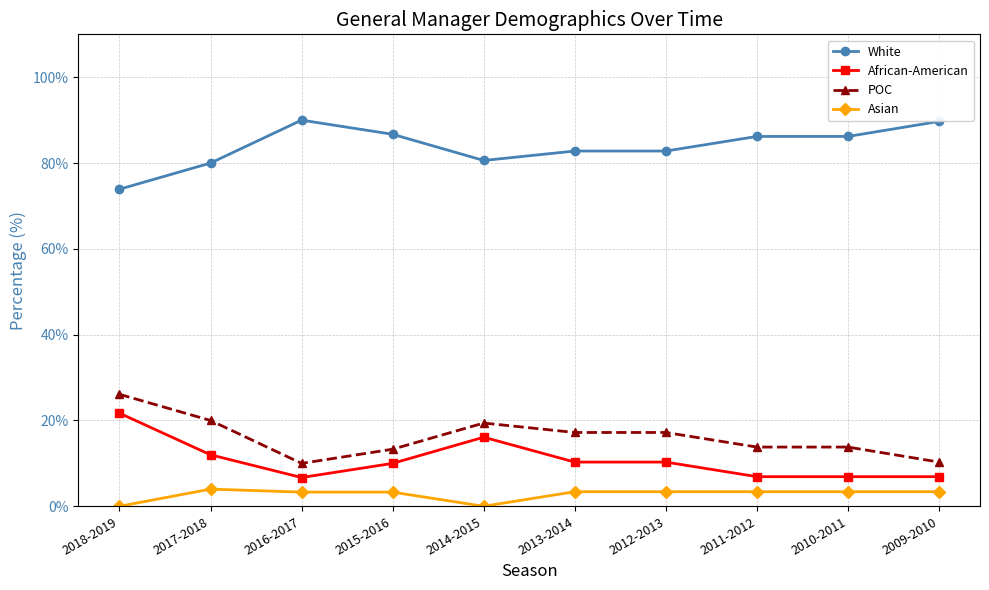

The value of Asian at 2016-2017 is 0.1. True or false?

False